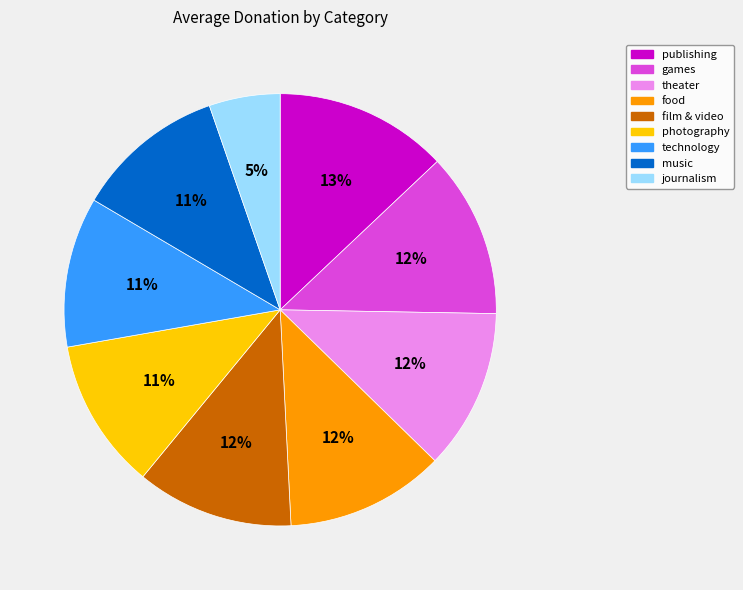

To the nearest percent, what percentage of the pie is games?

12%